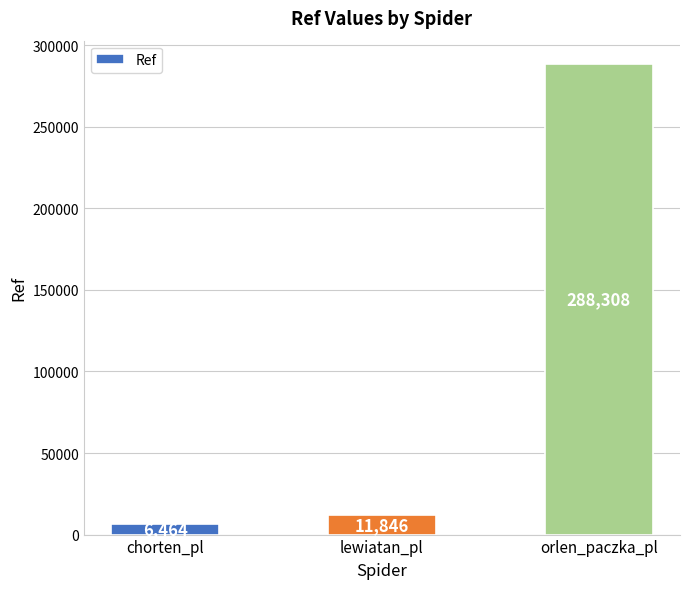

What is the sum of the values at orlen_paczka_pl and chorten_pl?

294772